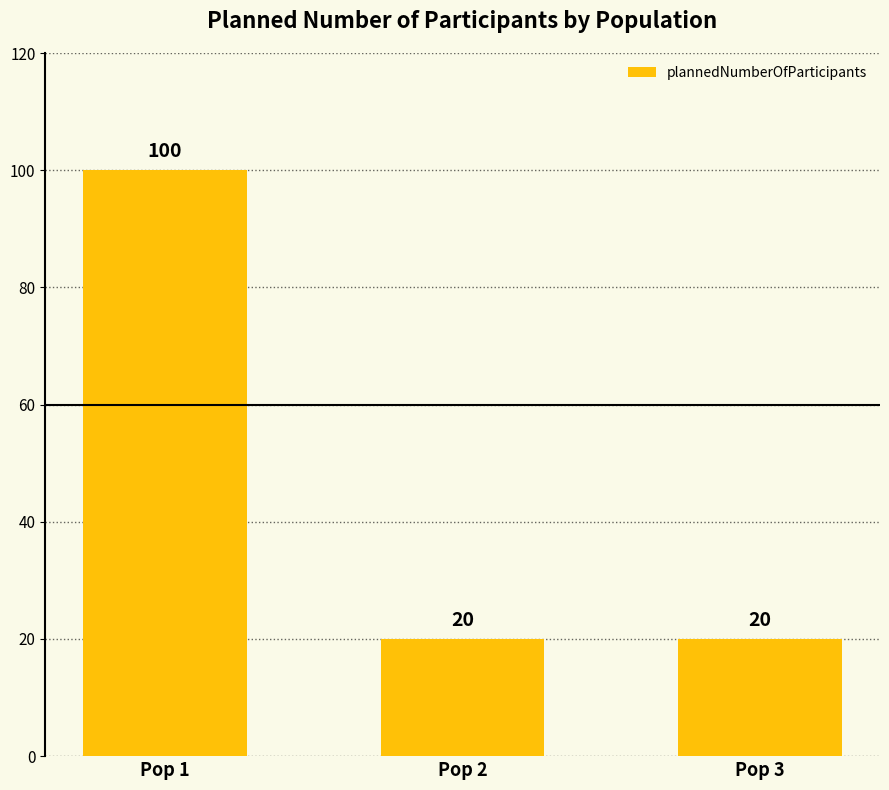

How many bars are there in total?

3